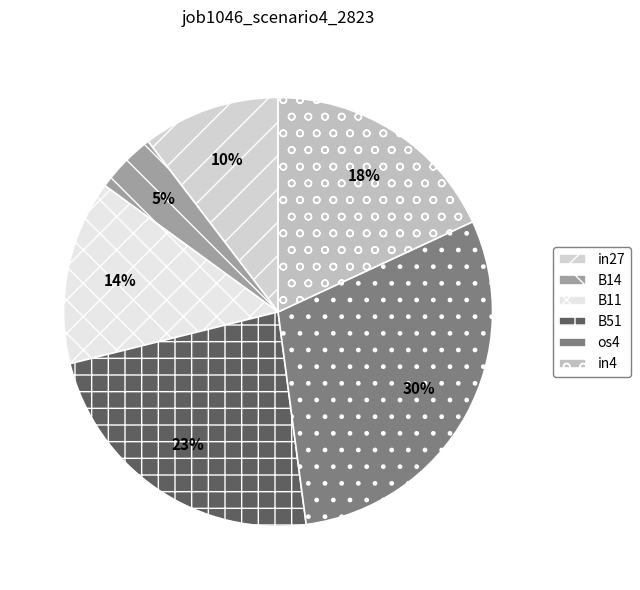

Count the number of slices in the pie.

6